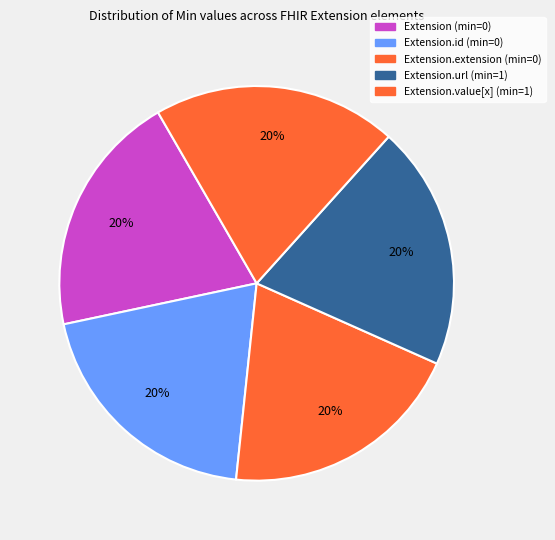

Is there a majority slice in this chart?

No